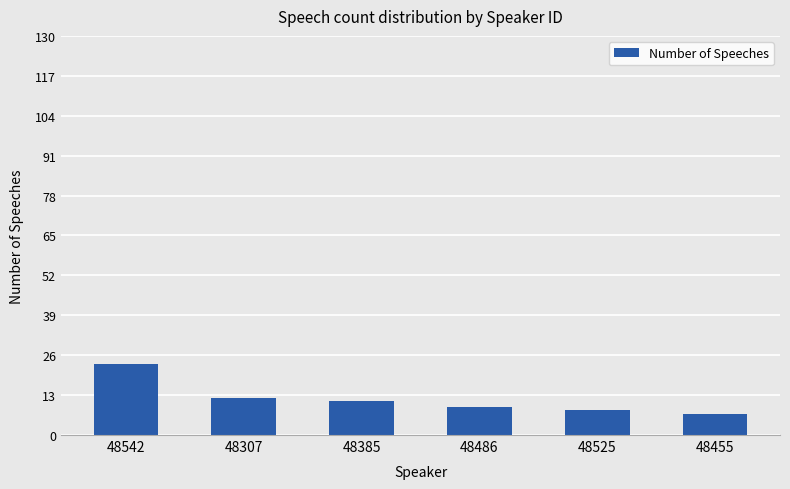

Which label corresponds to the largest value in the chart?

48542